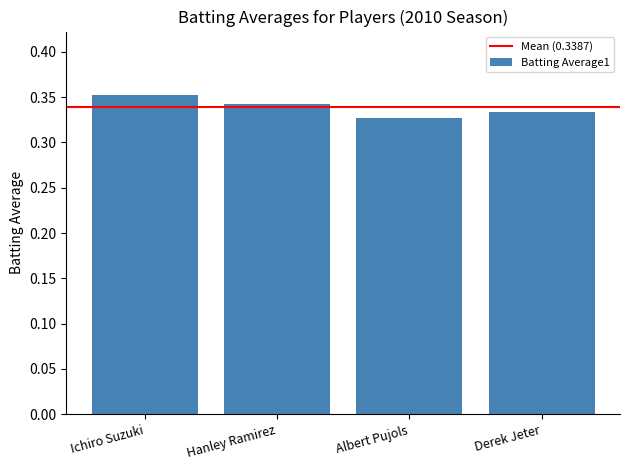

Is it true that the value at Albert Pujols is 0.2?

False